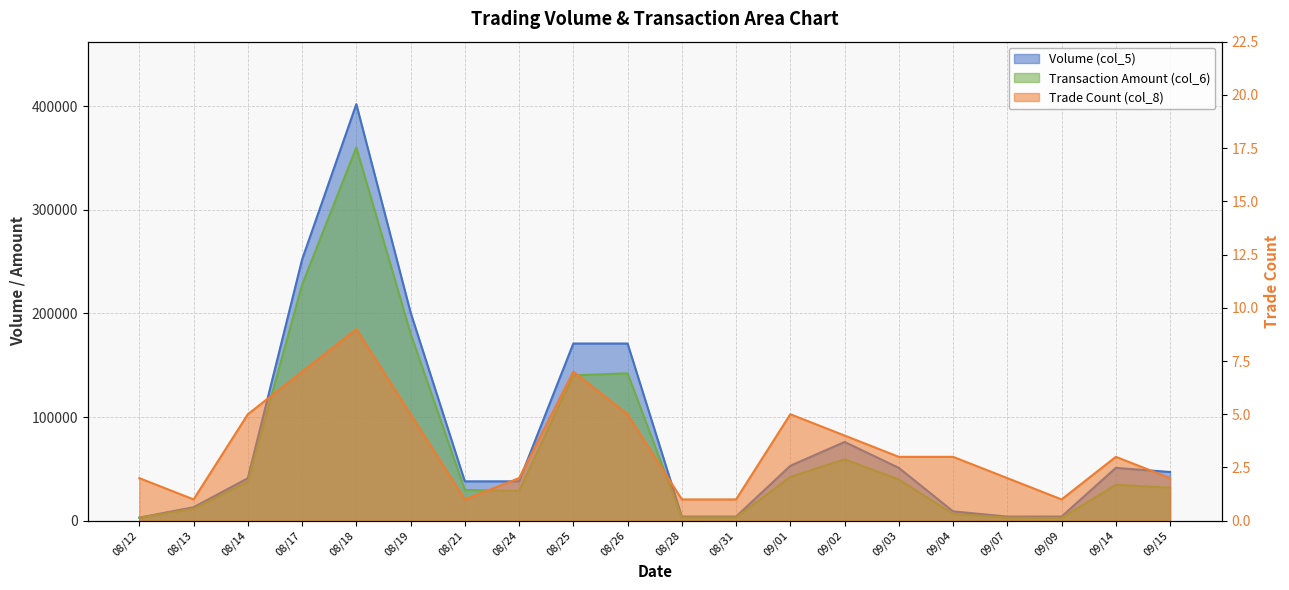

At which label does Trade Count (col_8) reach its peak?

08/18